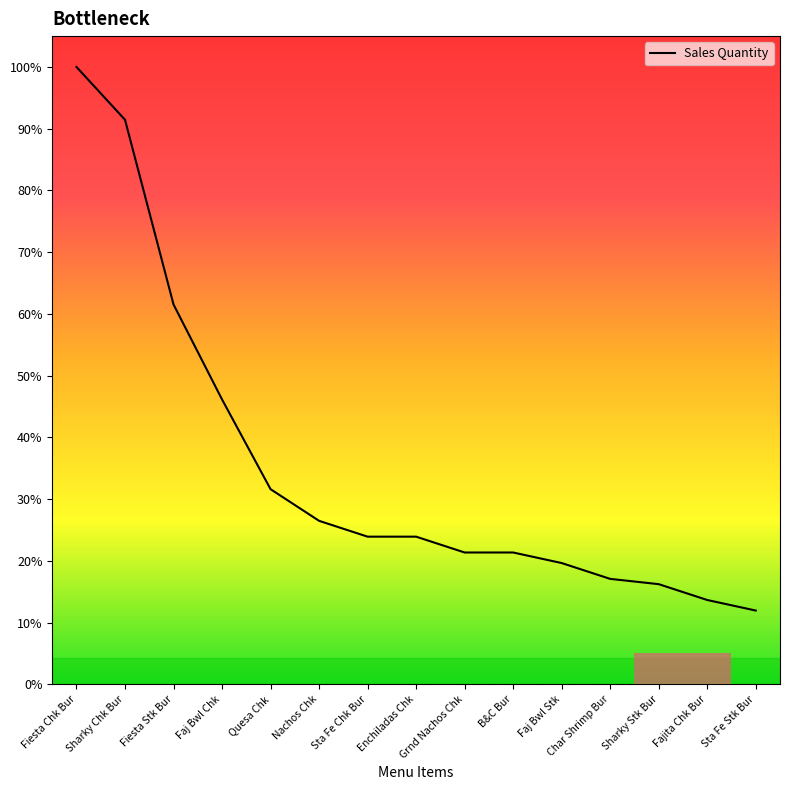

Reading left to right, transcribe all the data shown in this chart.

117	107	72	54	37	31	28	28	25	25	23	20	19	16	14